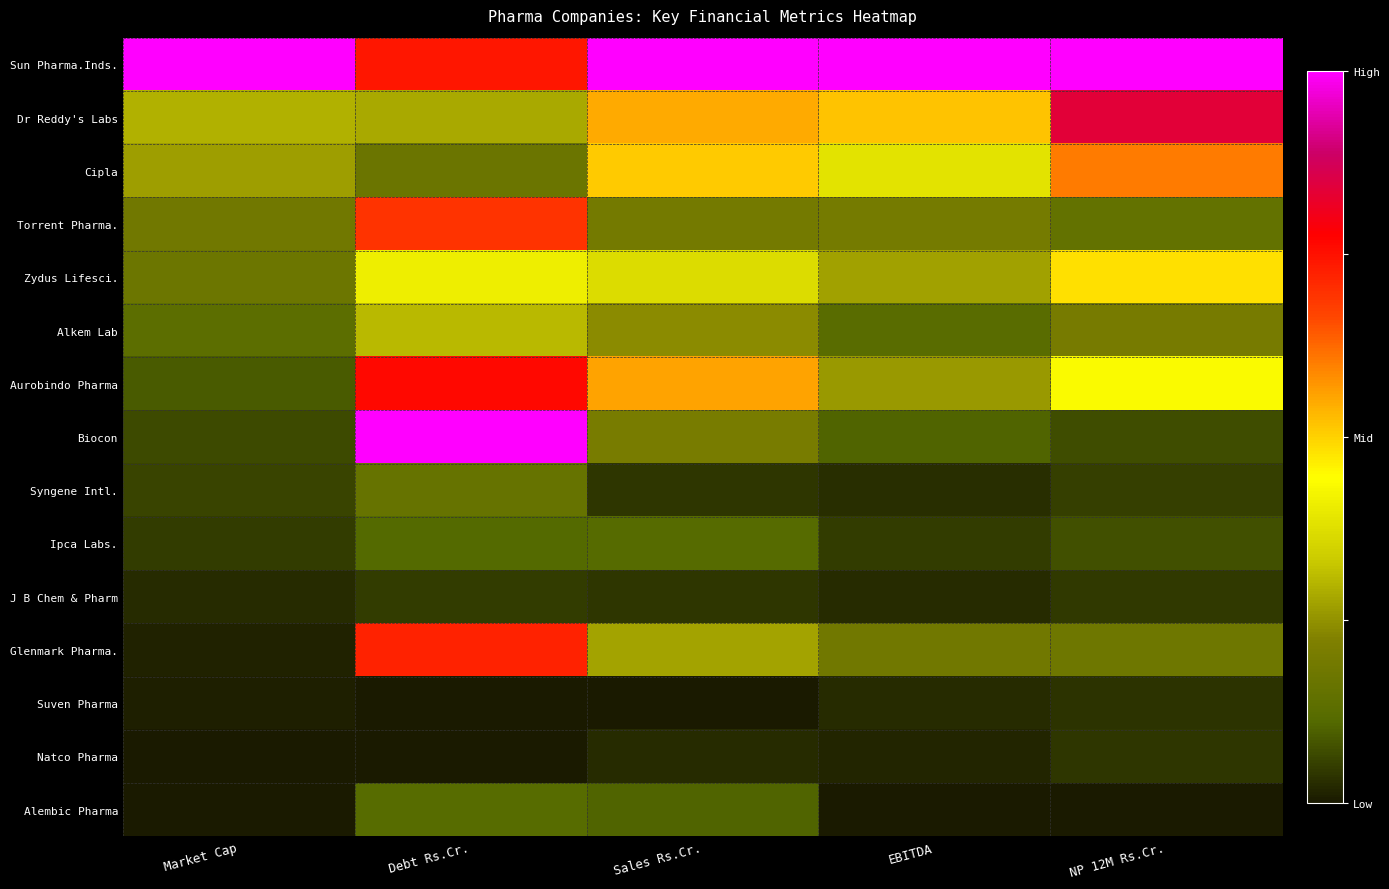

Which series has the largest total across all categories?

Sun Pharma.Inds.